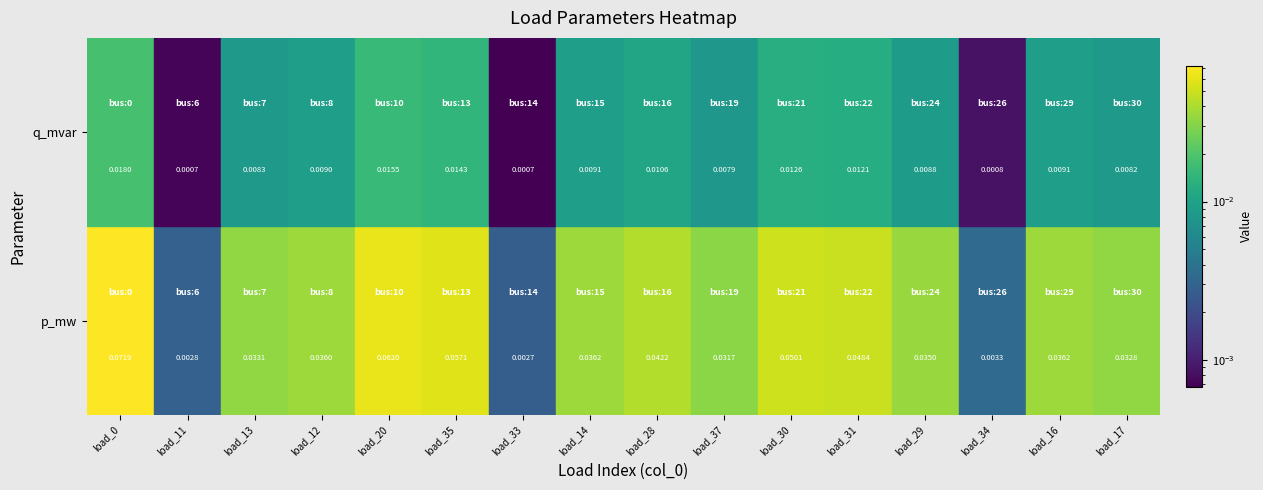

At which category is the sum across all series the highest?

load_0